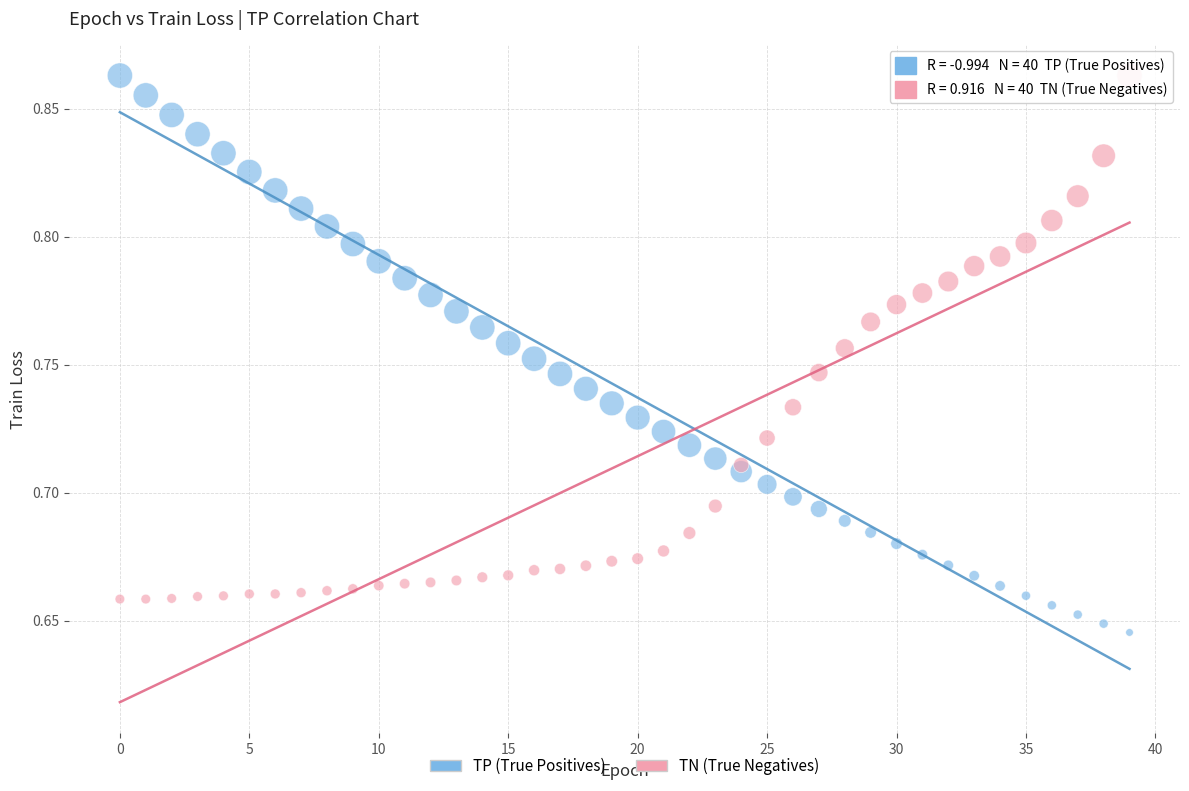

What are all the series names shown in the legend?

TP (True Positives), TN (True Negatives)